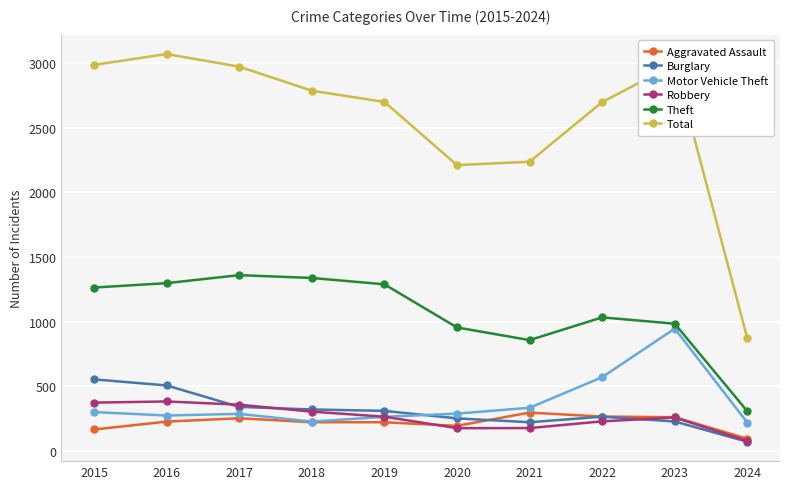

What is the greatest value displayed?

3071